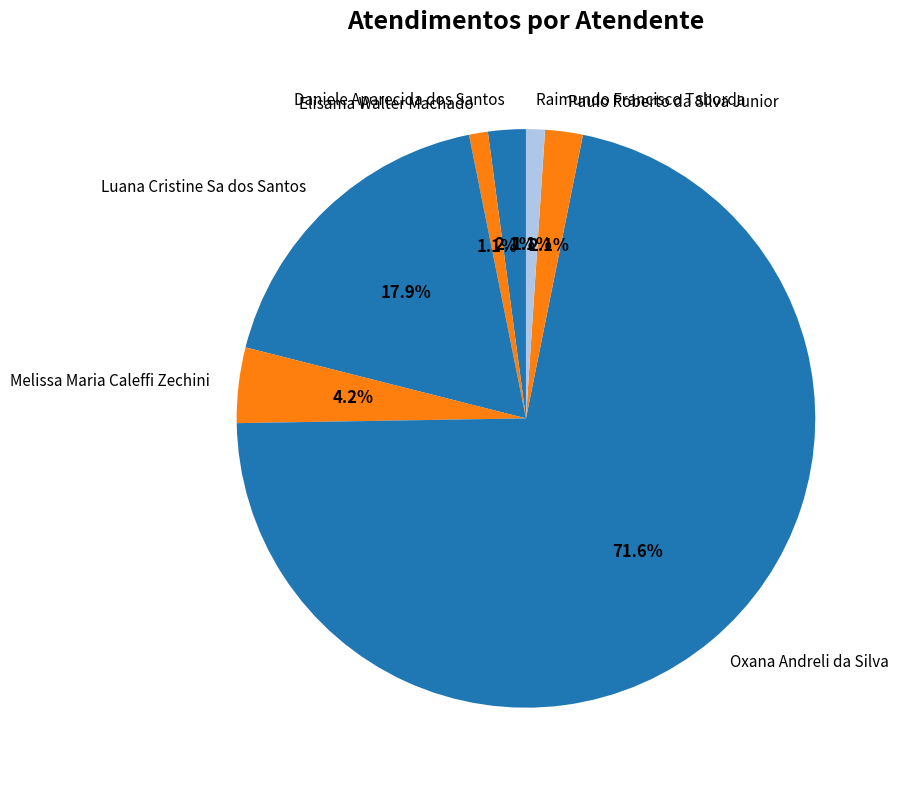

What percentage is NOT represented by Paulo Roberto da Silva Junior?

97.9%